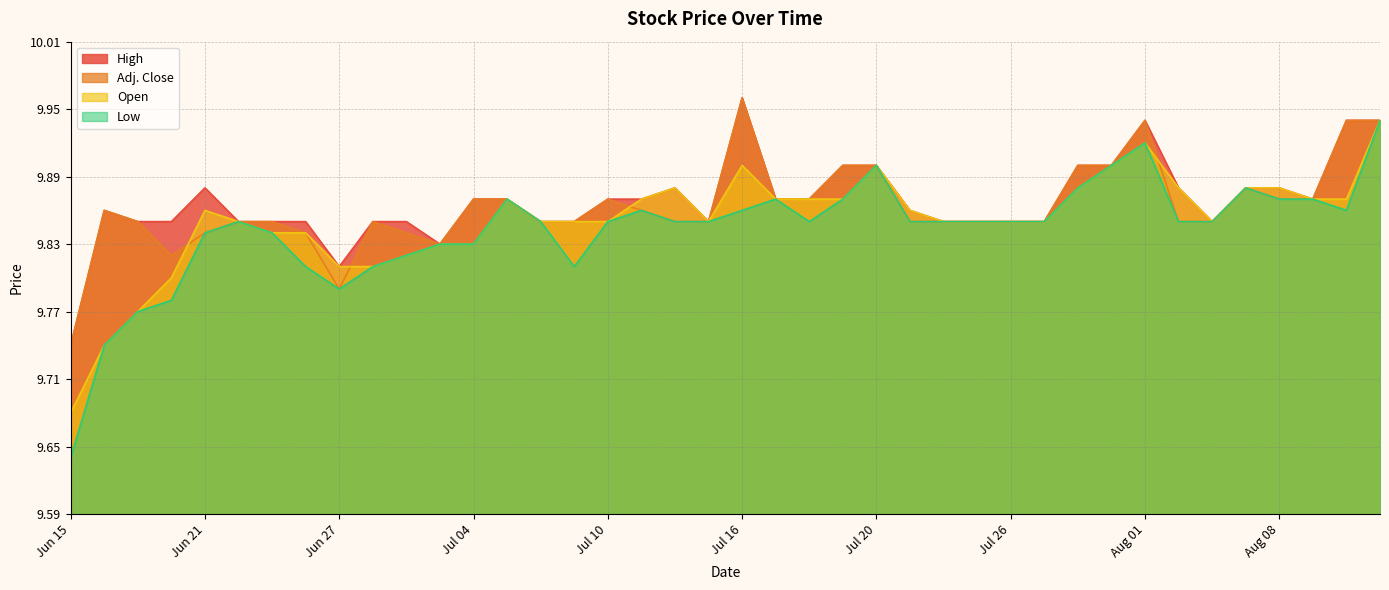

At Jun 26, list the series in order from largest to smallest.

High, Adj. Close, Open, Low